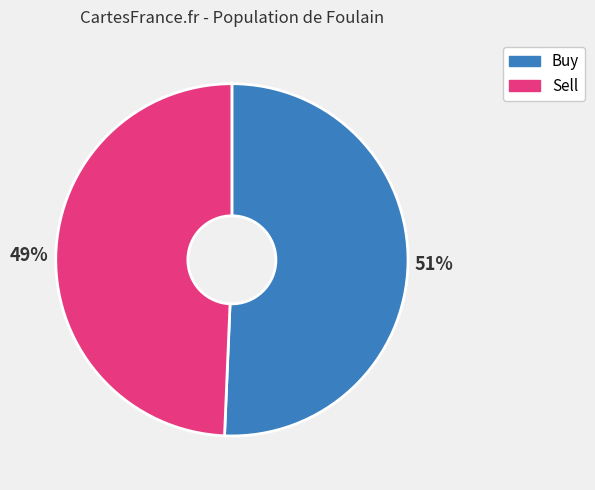

Does any single category account for the majority?

Yes